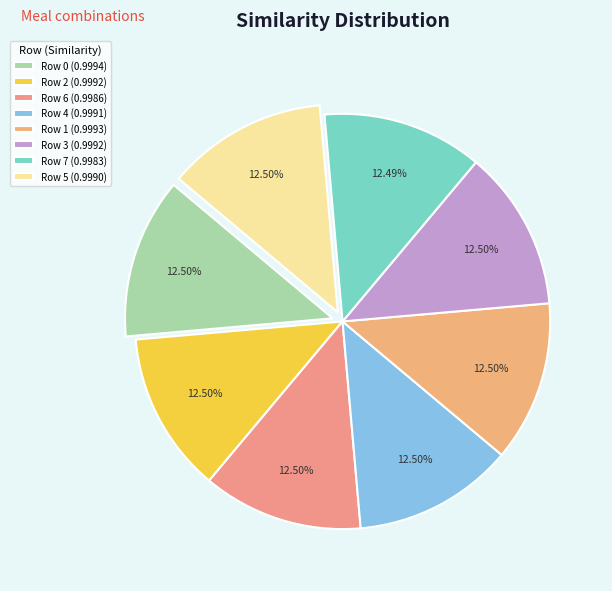

To the nearest percent, what is the average slice percentage?

12%